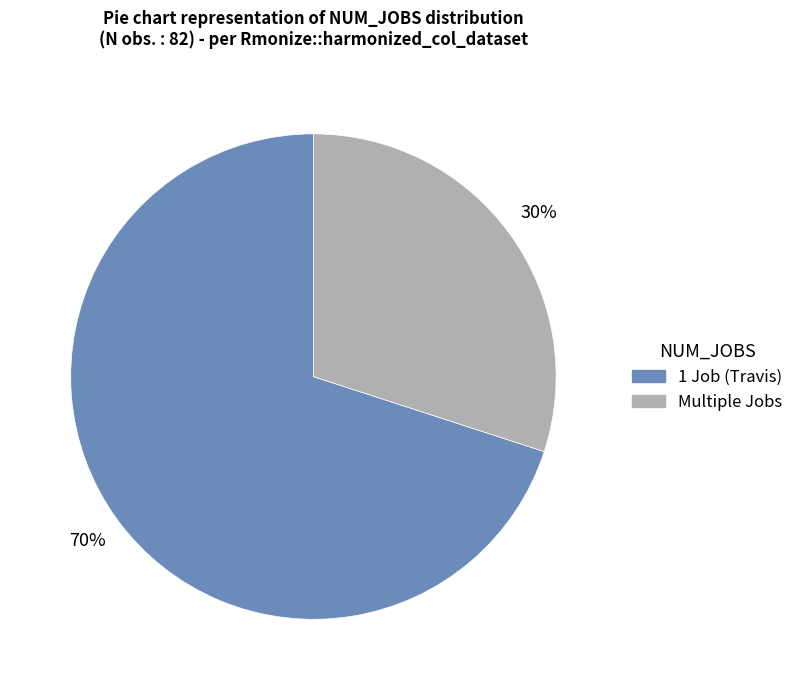

Does any single category account for the majority?

Yes